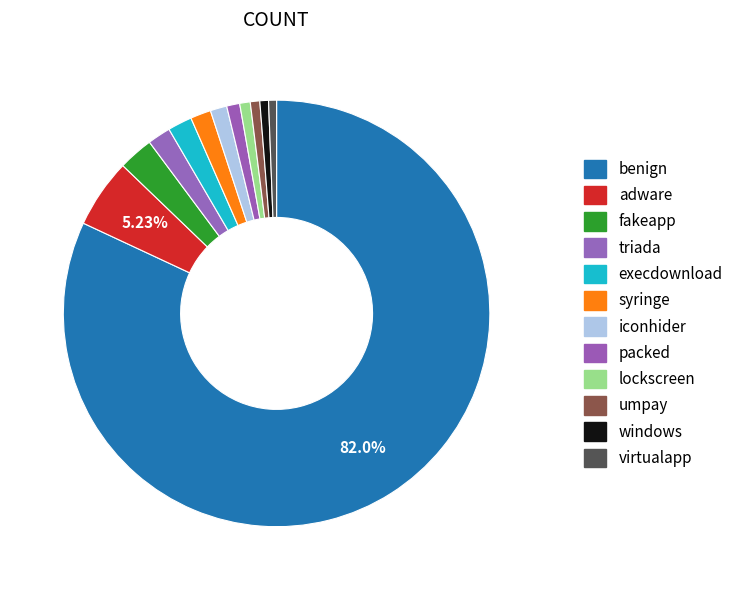

How many segments does this pie chart have?

12